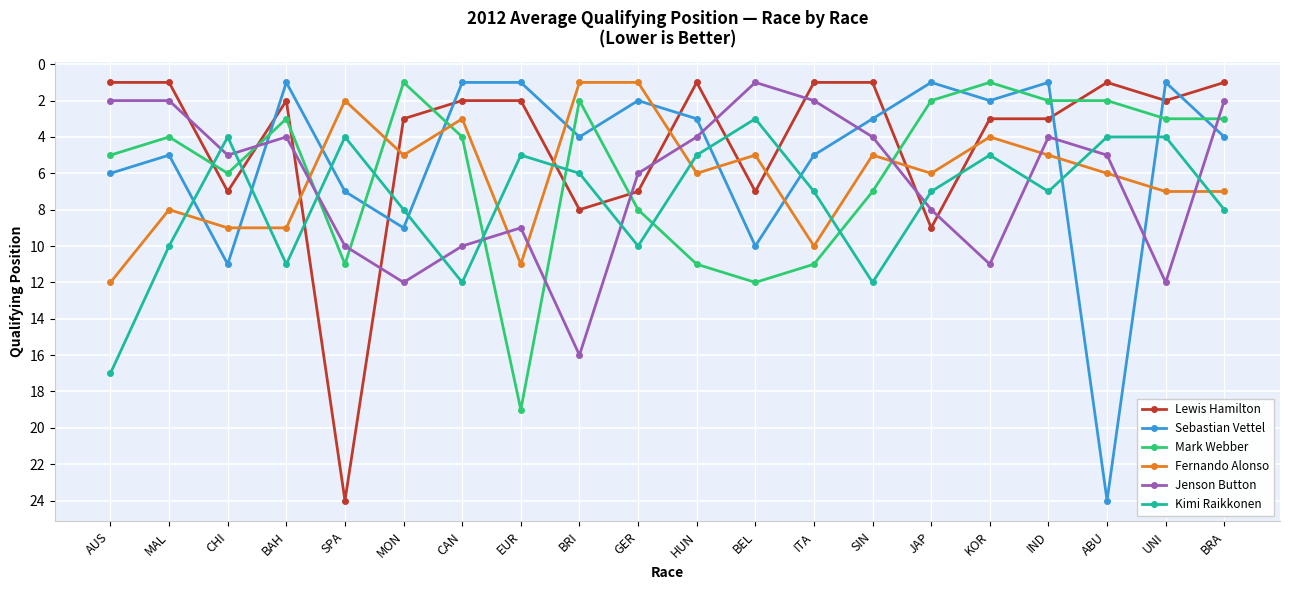

At which category does Sebastian Vettel reach its first local peak?

CHI